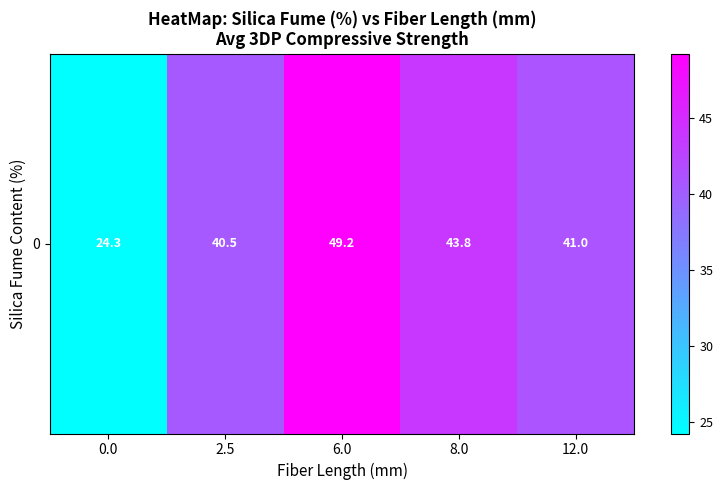

How many distinct data groups are displayed?

1